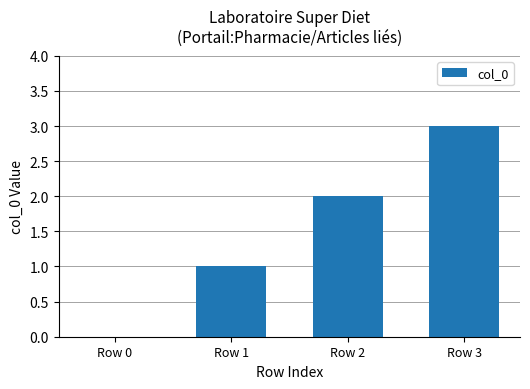

What is the greatest value displayed?

3